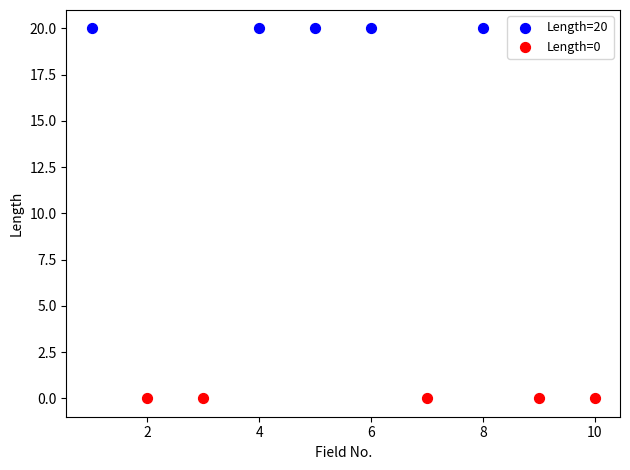

Which series reaches the minimum Y coordinate?

Length=0